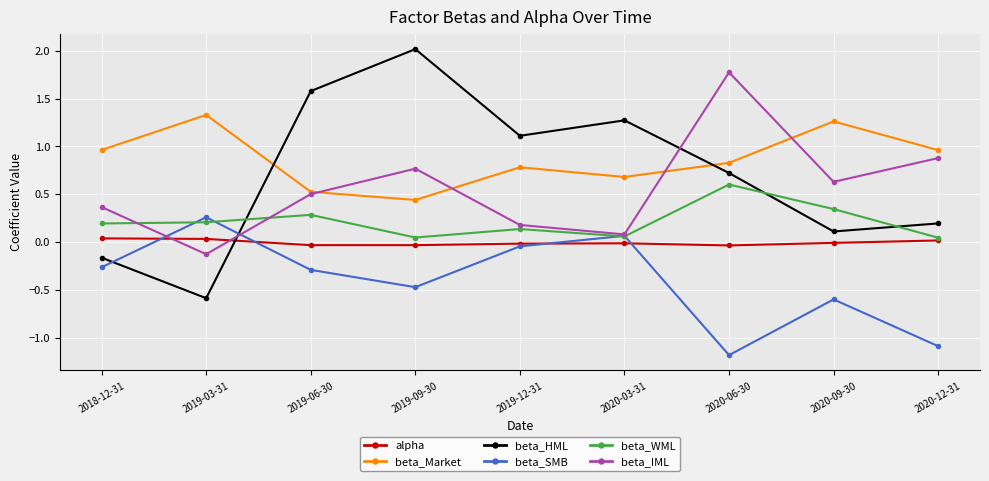

Where is the first local maximum for beta_Market?

2019-03-31